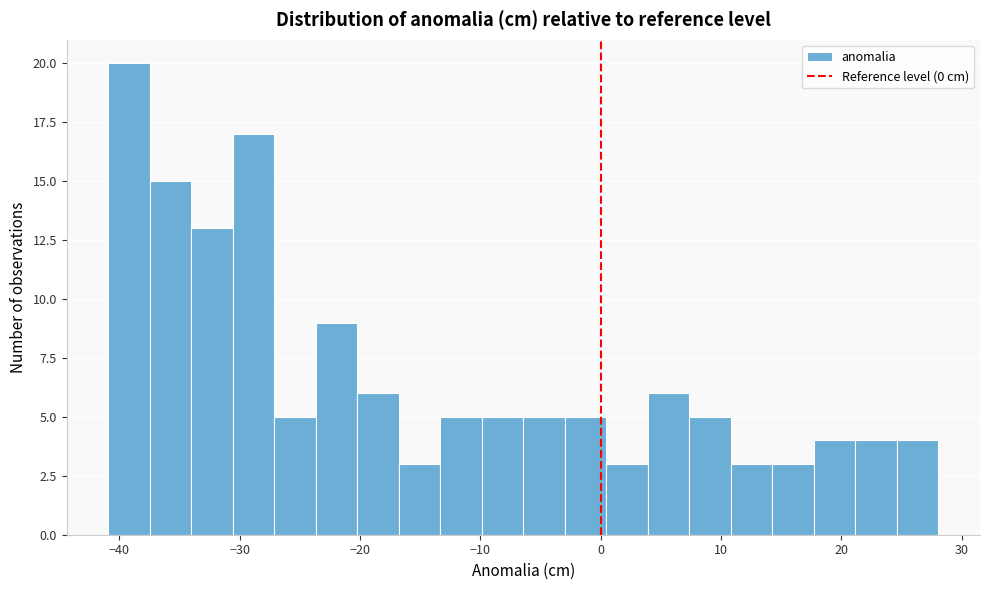

Read against the x-axis, roughly where is the centre of the tallest bar?

-39